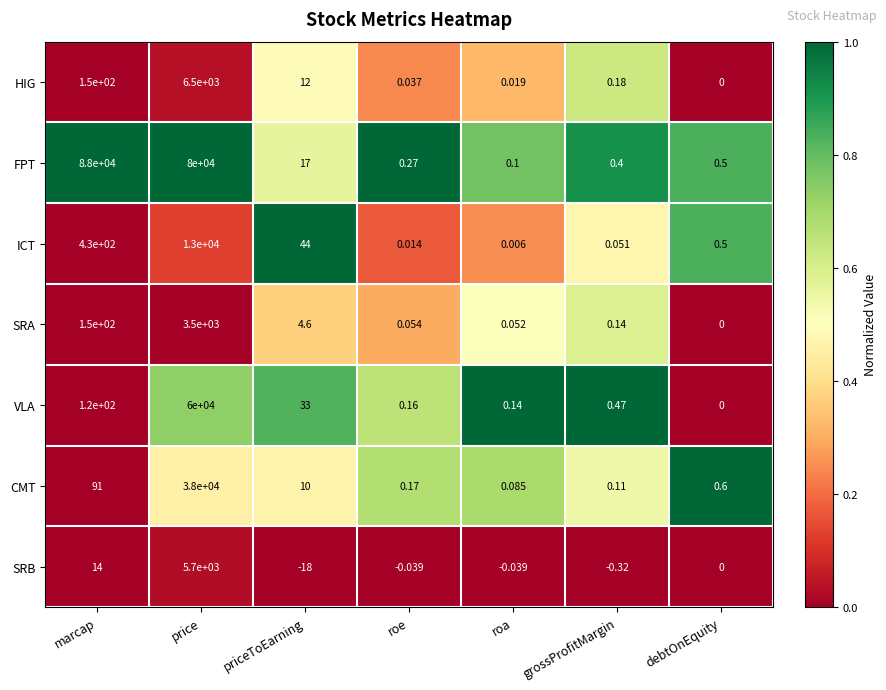

Where is CMT nearest to the value 19000?

marcap